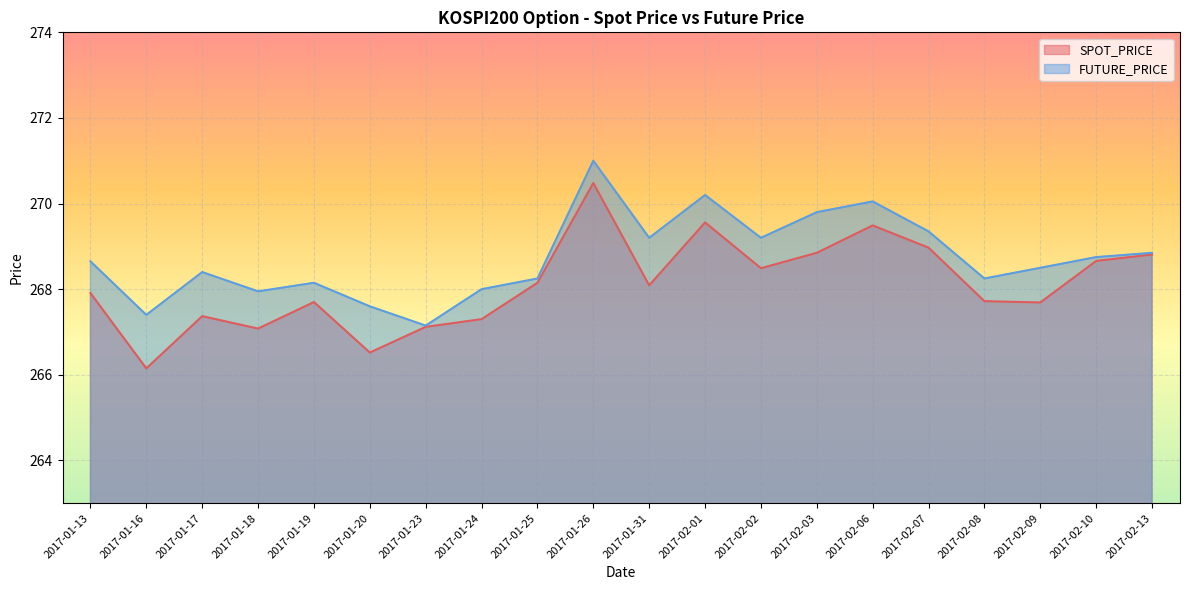

Is the value of FUTURE_PRICE at 2017-02-07 greater than the value of SPOT_PRICE at 2017-01-19?

Yes